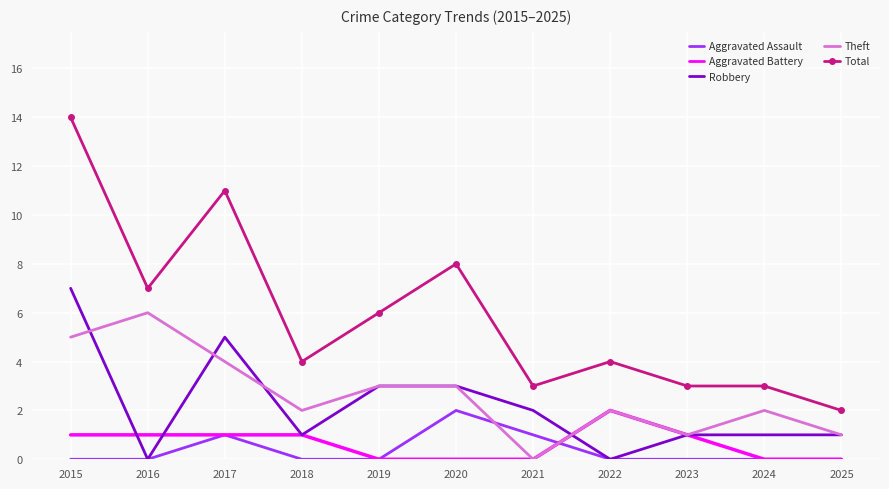

Is the value of Theft at 2015 greater than the value of Aggravated Assault at 2015?

Yes